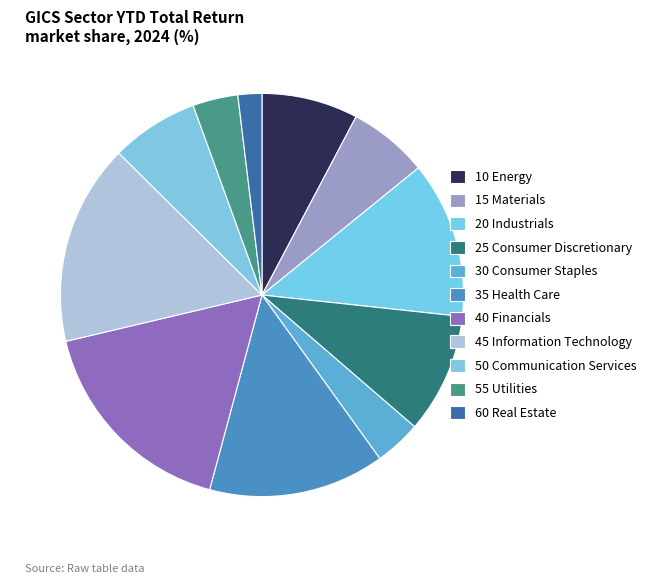

What is the ratio of the value at 15 Materials to the value at 10 Energy?

0.8